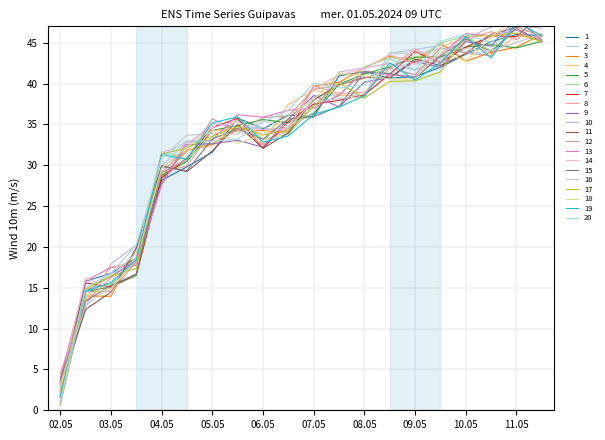

The 15 series shows 14.5 at 10.05. True or false?

False